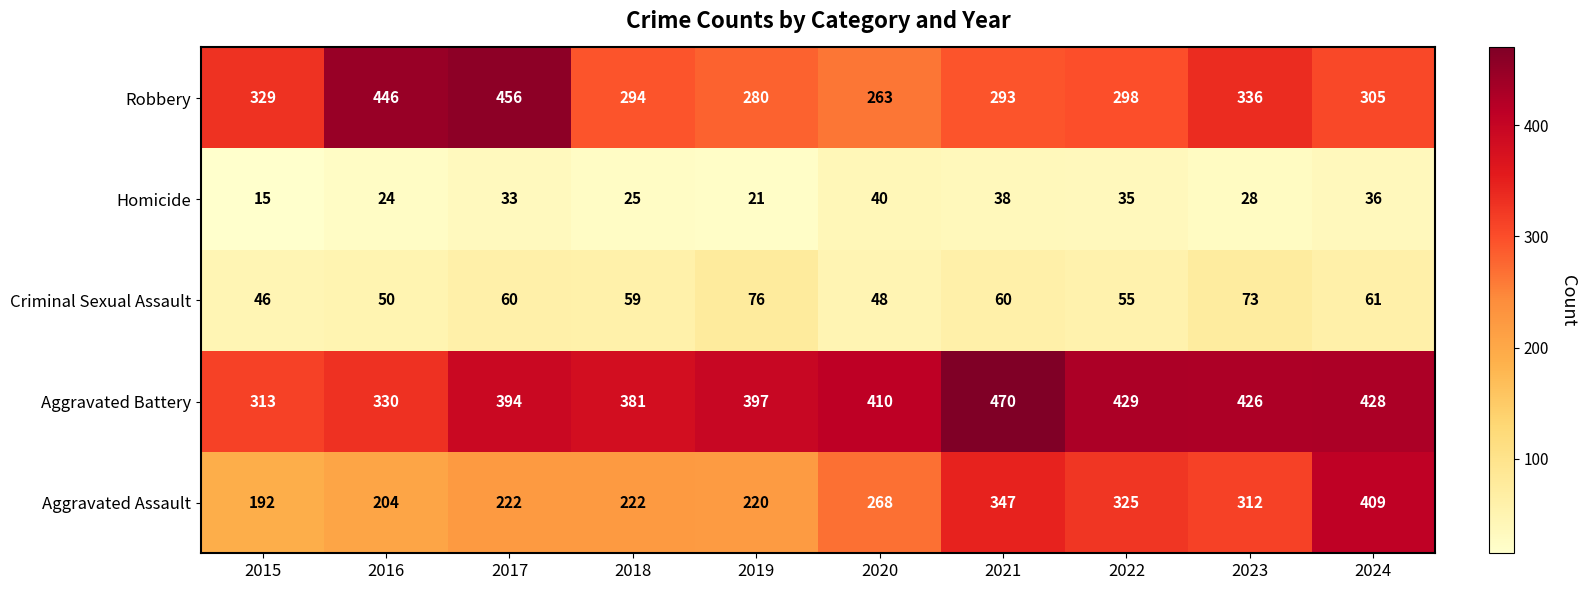

What is the sum of the Homicide values at 2016 and 2020?

64